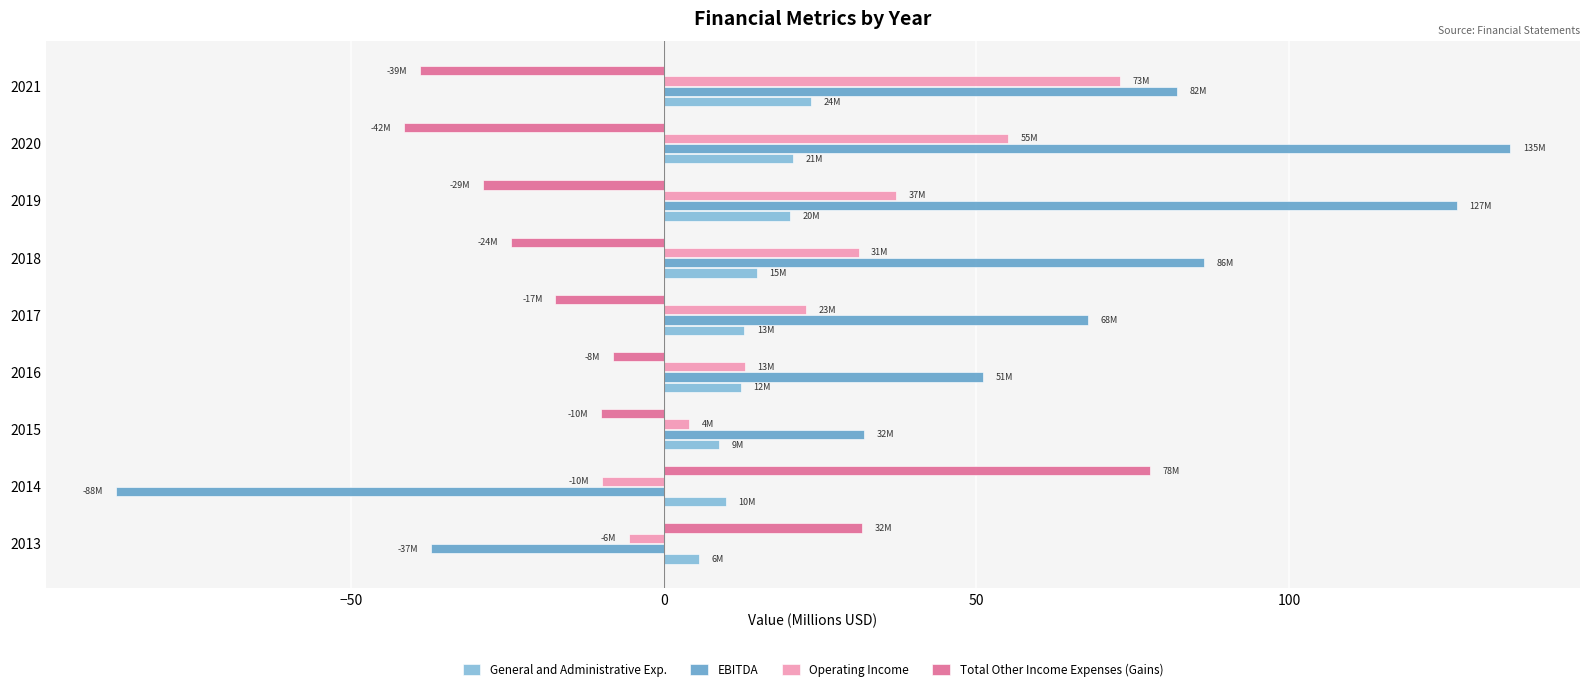

How many values in the Operating Income series exceed 22?

5